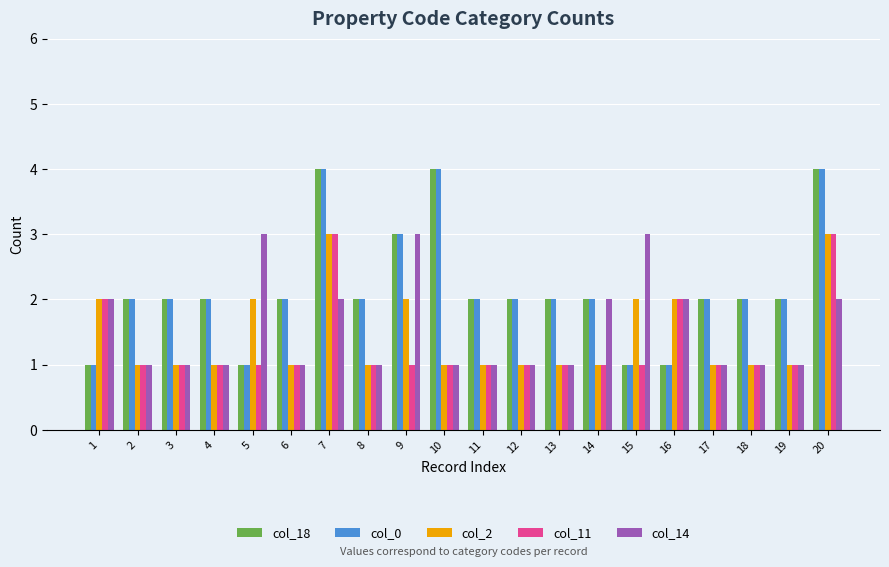

How many col_18 values are between 2 and 3?

13